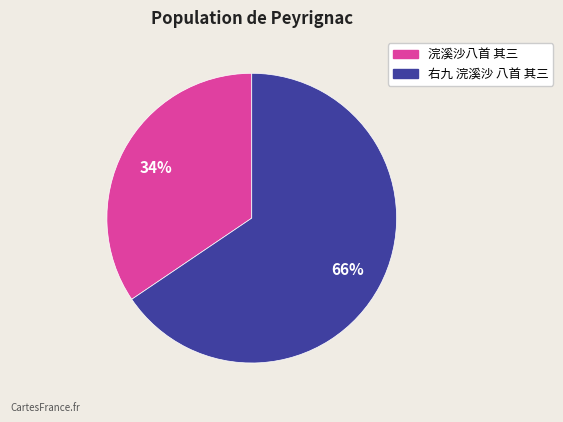

Combined, do 右九 浣溪沙 八首 其三 and 浣溪沙八首 其三 account for over 50%?

Yes